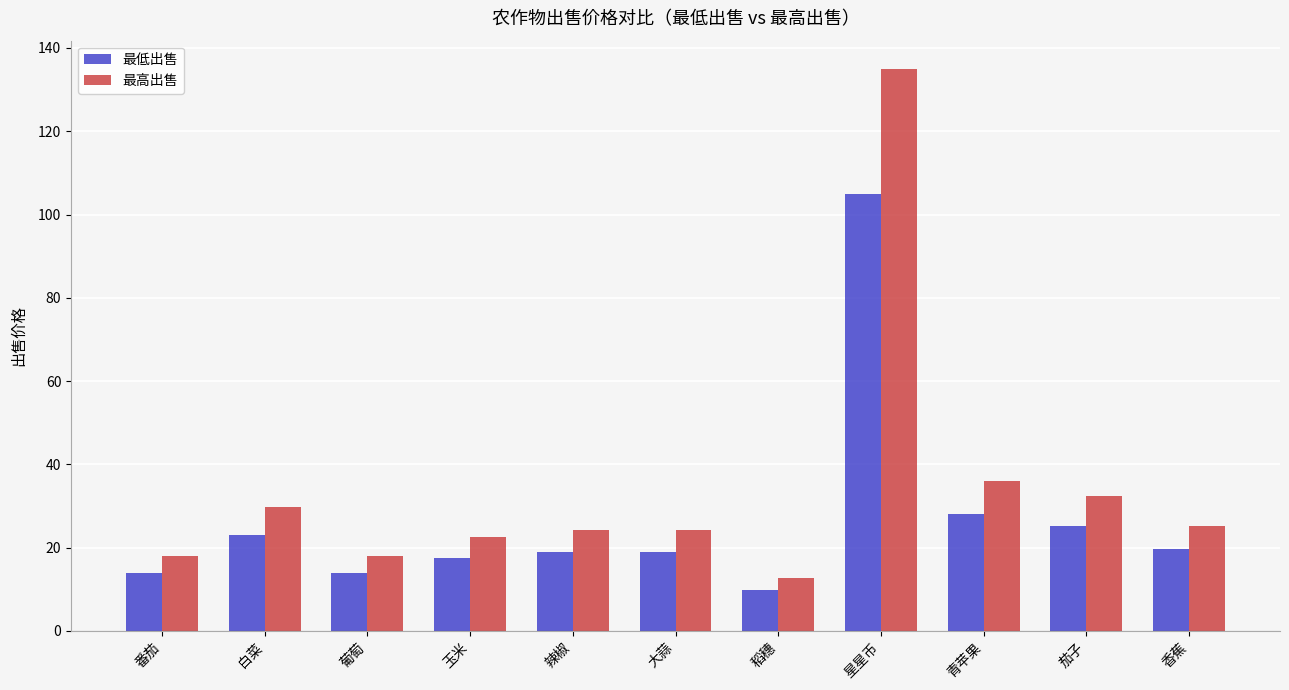

Rank the series by their average value, from highest to lowest.

最高出售, 最低出售